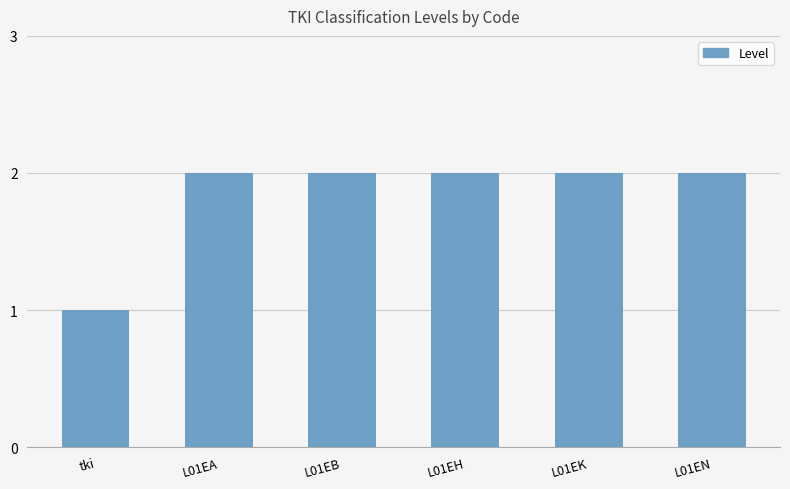

Which has a higher value, L01EH or tki?

L01EH